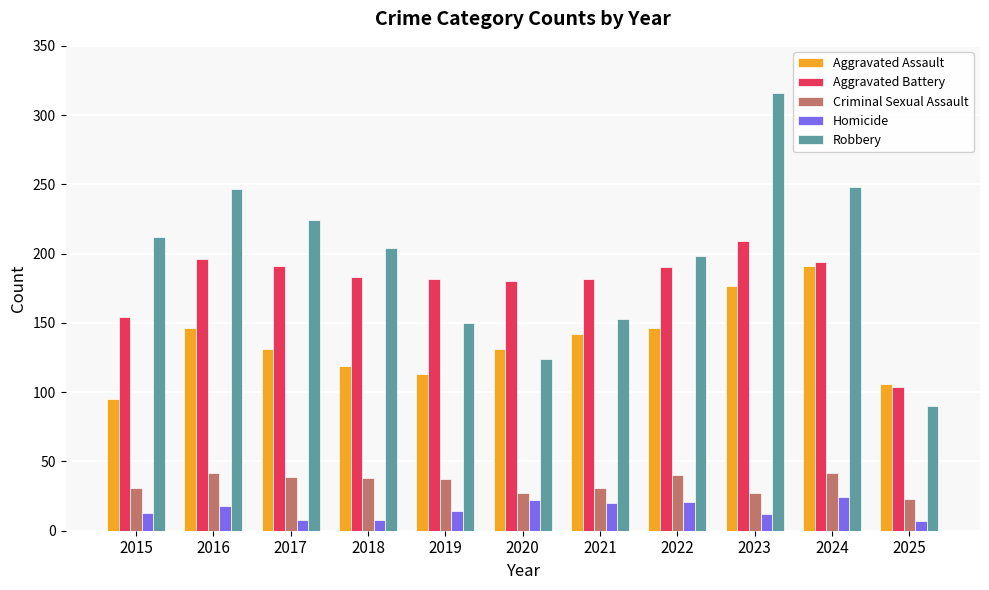

How many bars are there in each group?

5